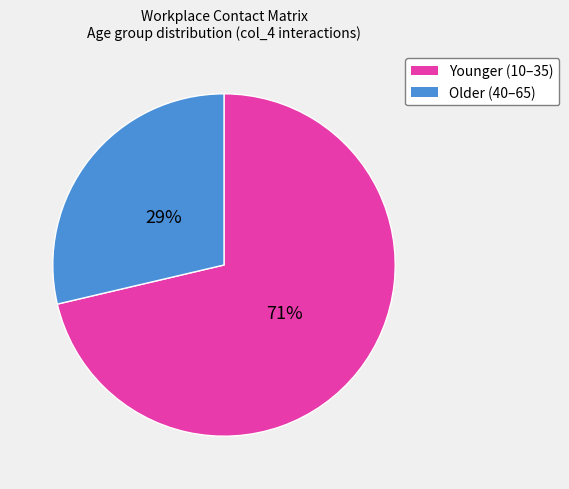

To the nearest percent, what is the average slice percentage?

50%